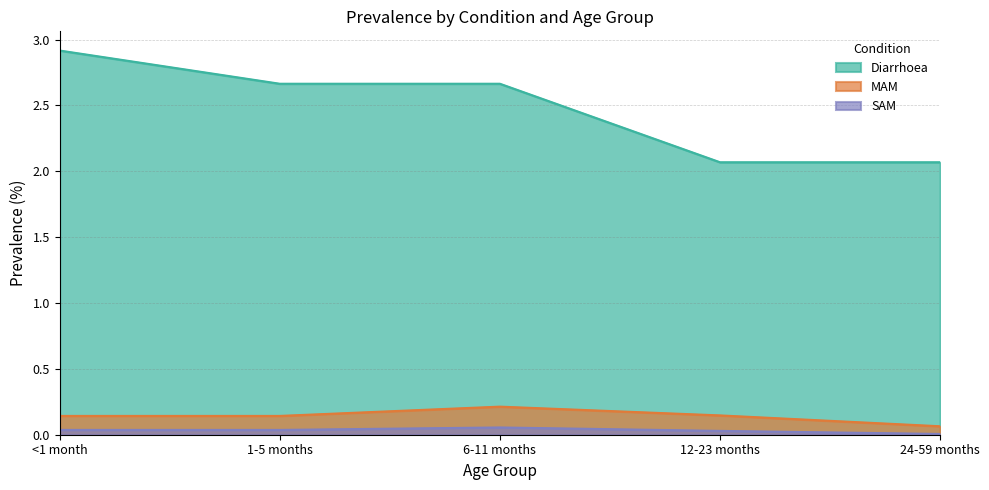

Rank the categories by Diarrhoea value from highest to lowest.

<1 month, 1-5 months, 6-11 months, 12-23 months, 24-59 months